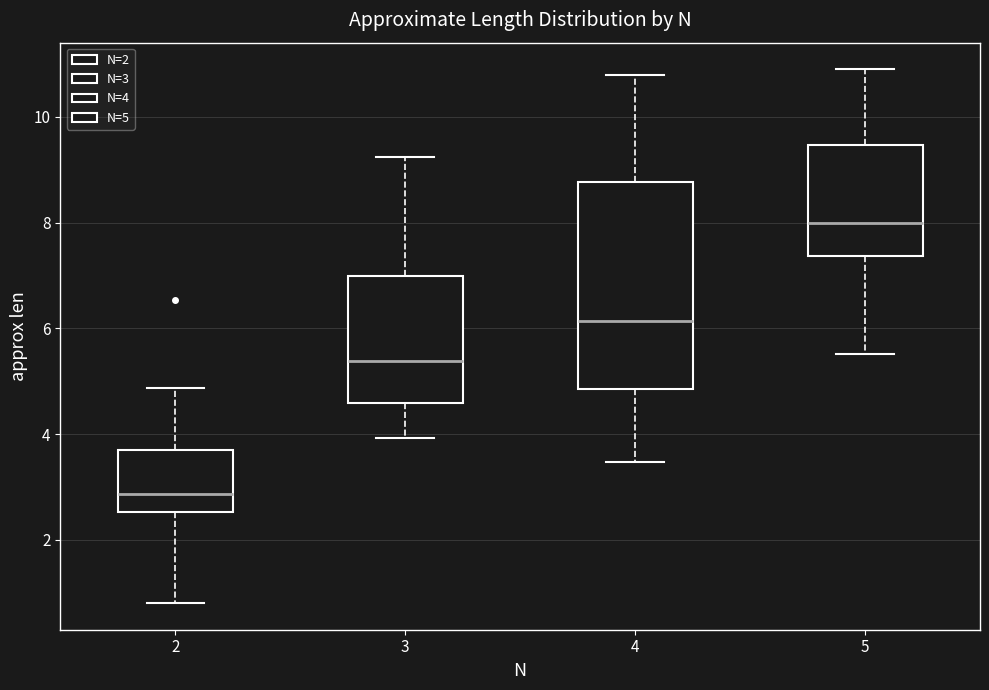

Reading left to right, read every box against the y-axis: the position of its median line, the range the box covers, and the ends of its whiskers. The values are not printed on the chart, so give them approximately, as read against the axis.

2: median 2.8, box 2.6 to 3.8, whiskers 0.8 to 4.8
3: median 5.4, box 4.6 to 7.0, whiskers 4.0 to 9.2
4: median 6.2, box 4.8 to 8.8, whiskers 3.4 to 10.8
5: median 8.0, box 7.4 to 9.4, whiskers 5.6 to 11.0